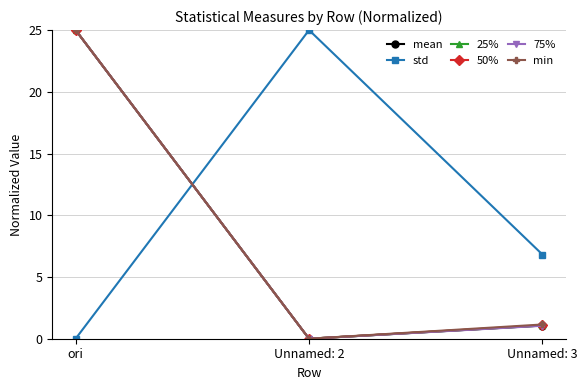

Reading left to right, extract all data points from this chart.

mean: 25.0	0.0	1.1
std: 0.0	25.0	6.8
25%: 25.0	0.0	1.1
50%: 25.0	0.0	1.1
75%: 25.0	0.0	1.0
min: 25.0	0.0	1.2